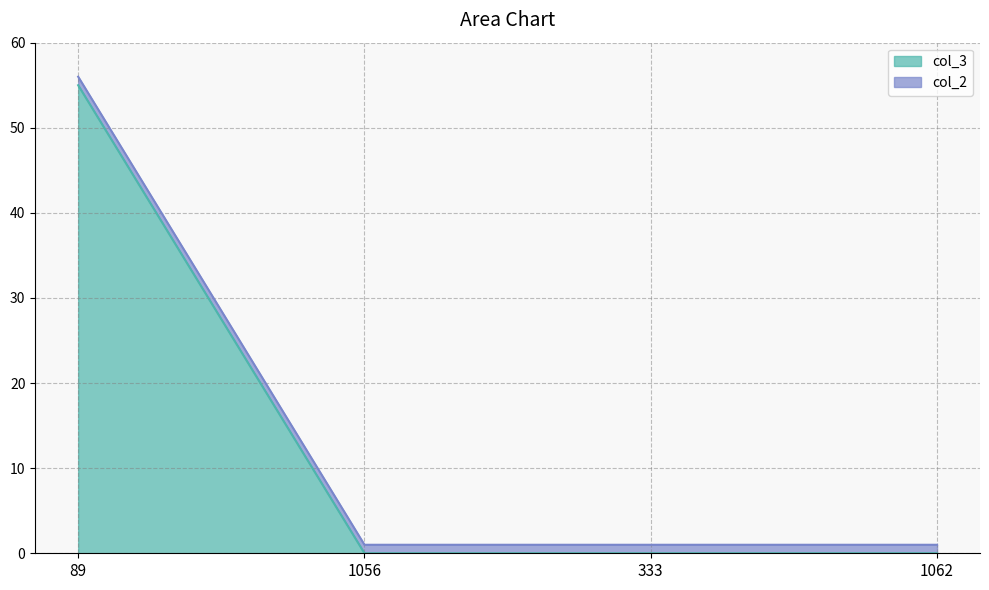

What position from the left is 89?

1